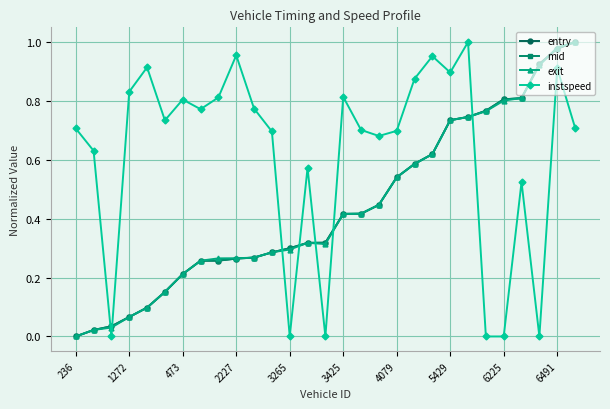

Does the chart have visible grid lines?

Yes